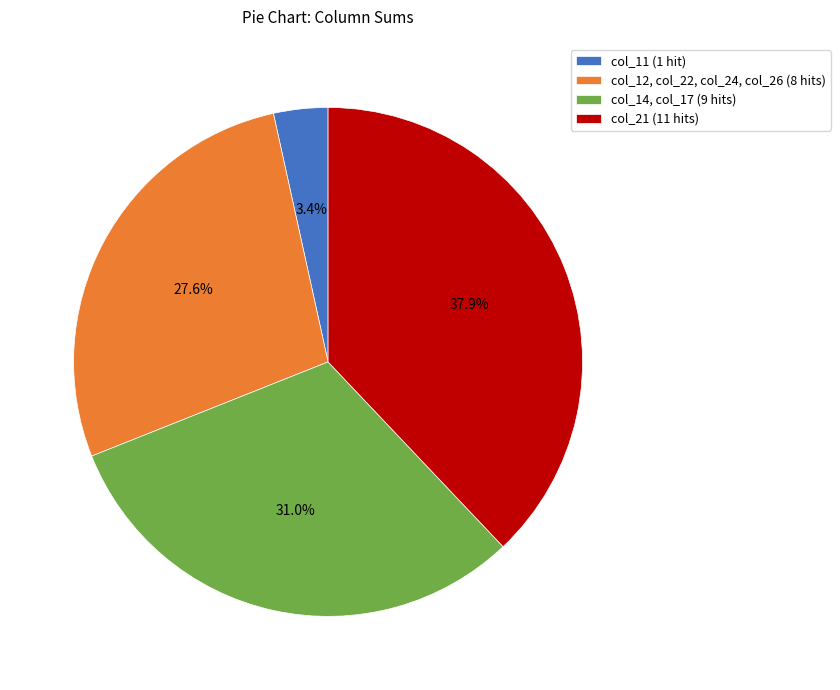

What is the smallest slice in the pie chart?

col_11 (1 hit)